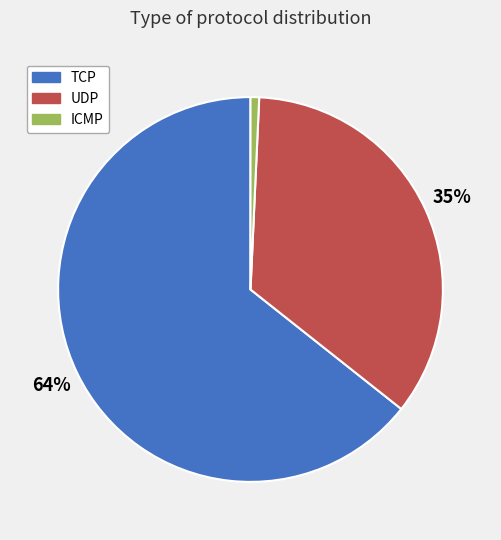

To the nearest percent, what portion does UDP represent?

35%